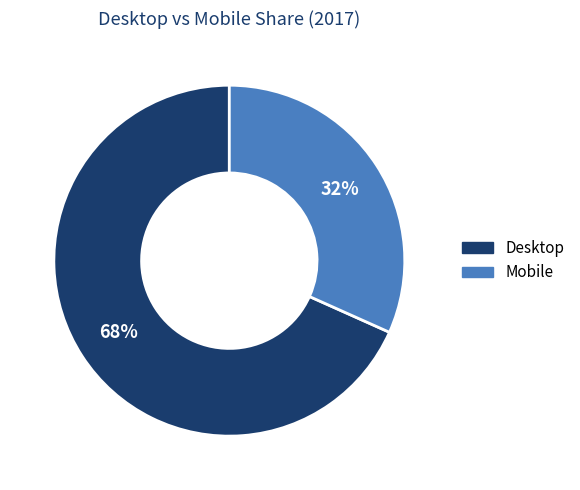

Count the number of slices in the pie.

2